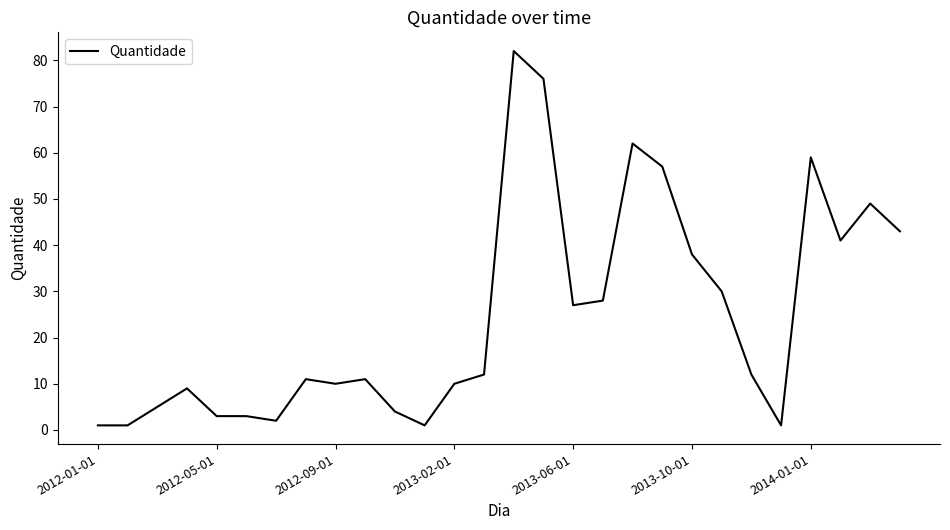

What is the greatest value displayed?

82